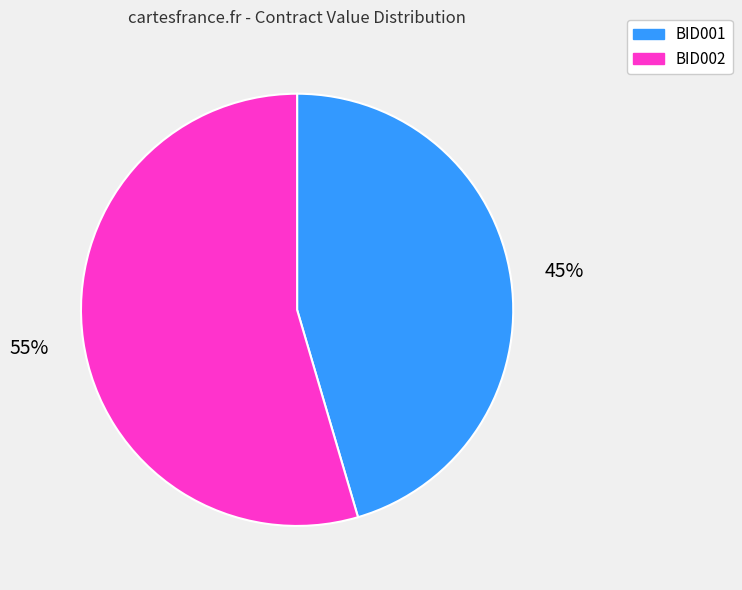

Which slice is the smallest?

BID001